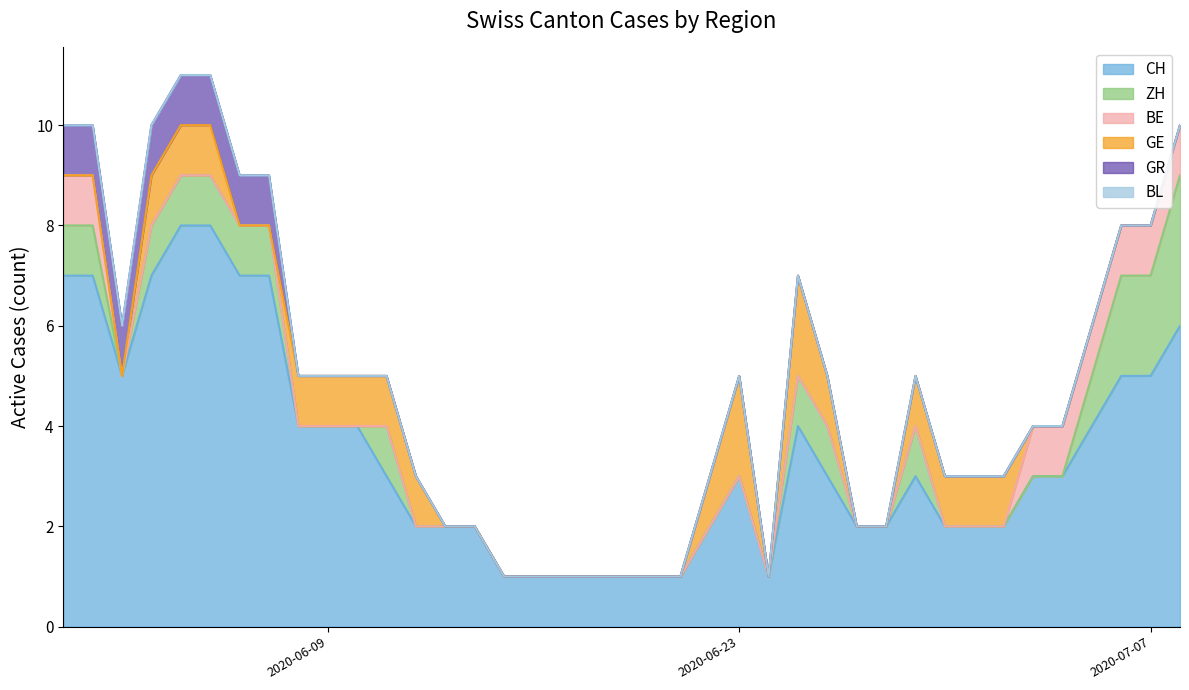

Does the chart display data point markers on the line(s)?

No